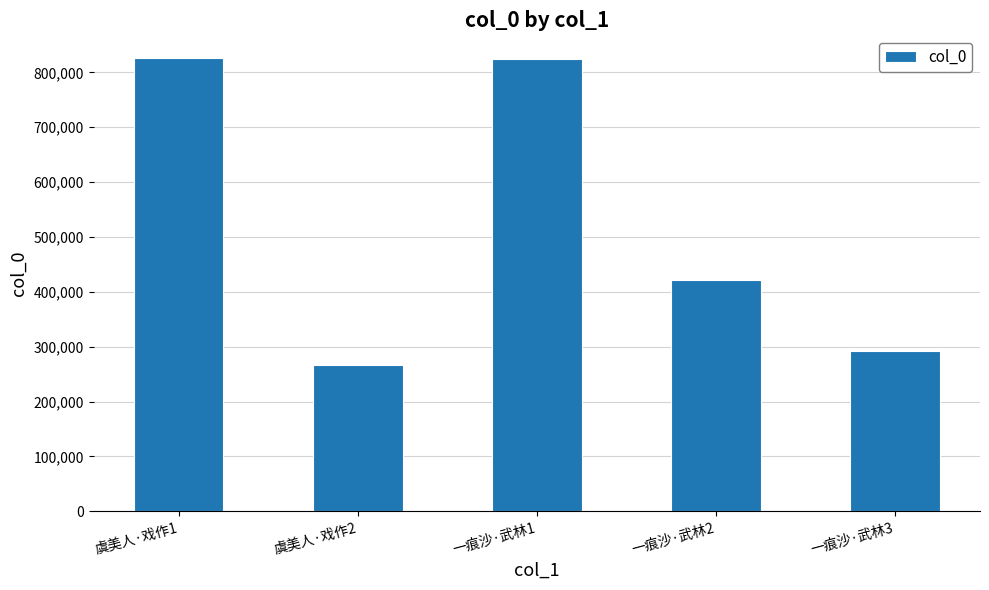

Where is the data nearest to the value 546451?

一痕沙·武林2